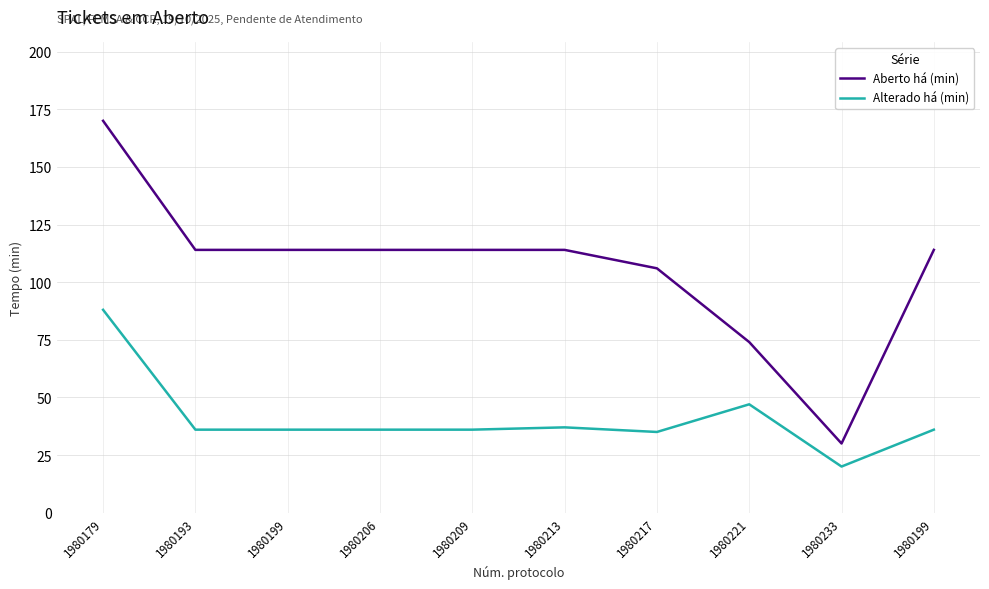

Does the chart have visible grid lines?

Yes